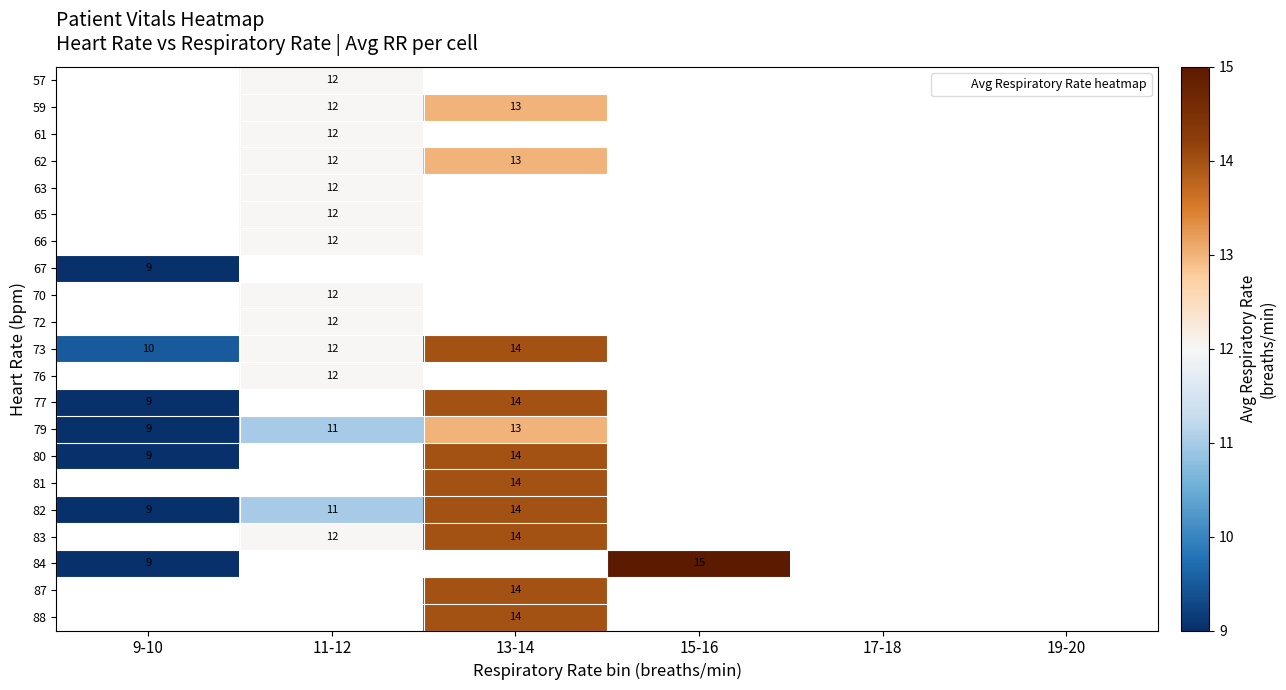

What is the minimum value shown in the chart?

9.0